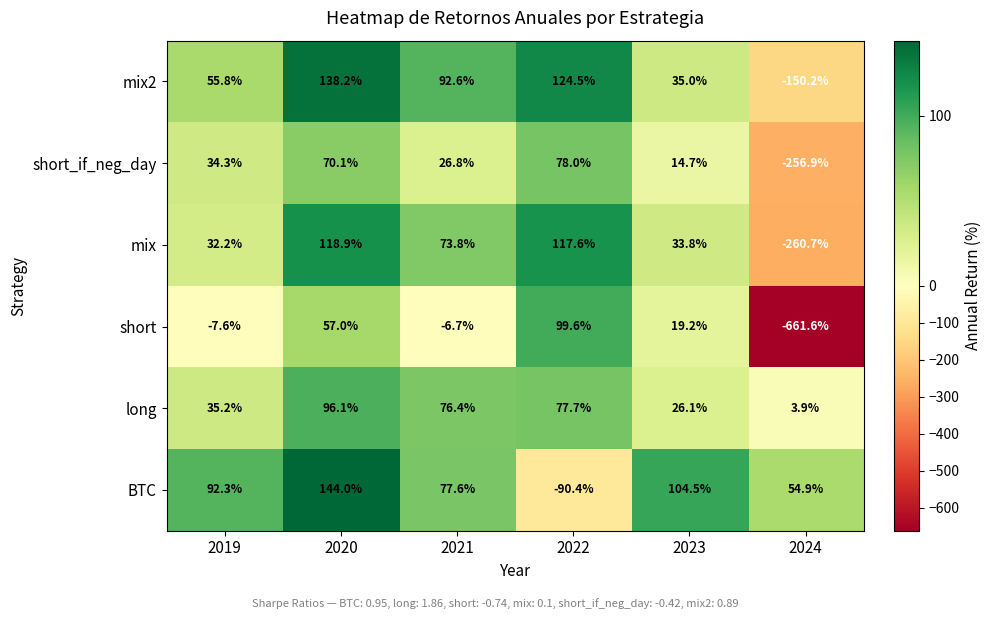

Is the value of short_if_neg_day at 2021 greater than the value of BTC at 2023?

No